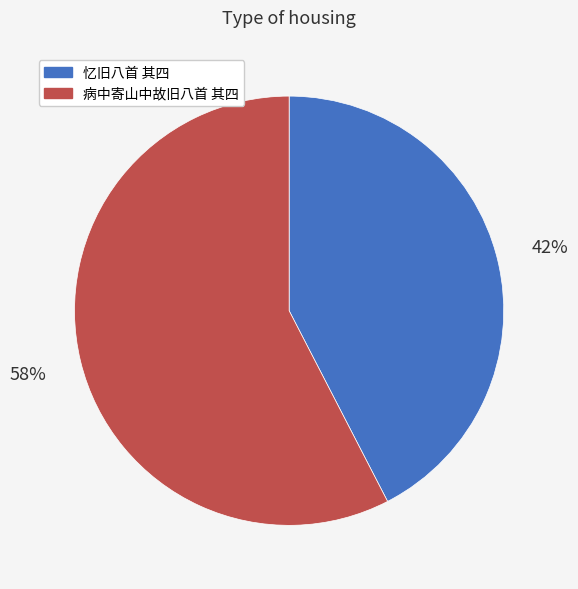

Count the number of slices in the pie.

2